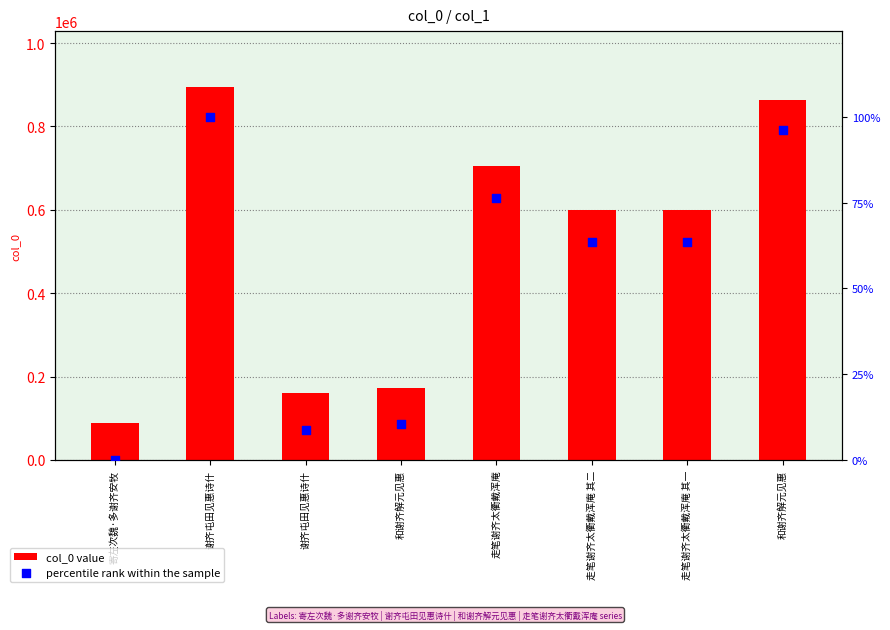

Is the value of col_0 value at 寄左次魏·多谢齐安牧 greater than the value of percentile rank within the sample at 谢齐屯田见惠诗什?

Yes